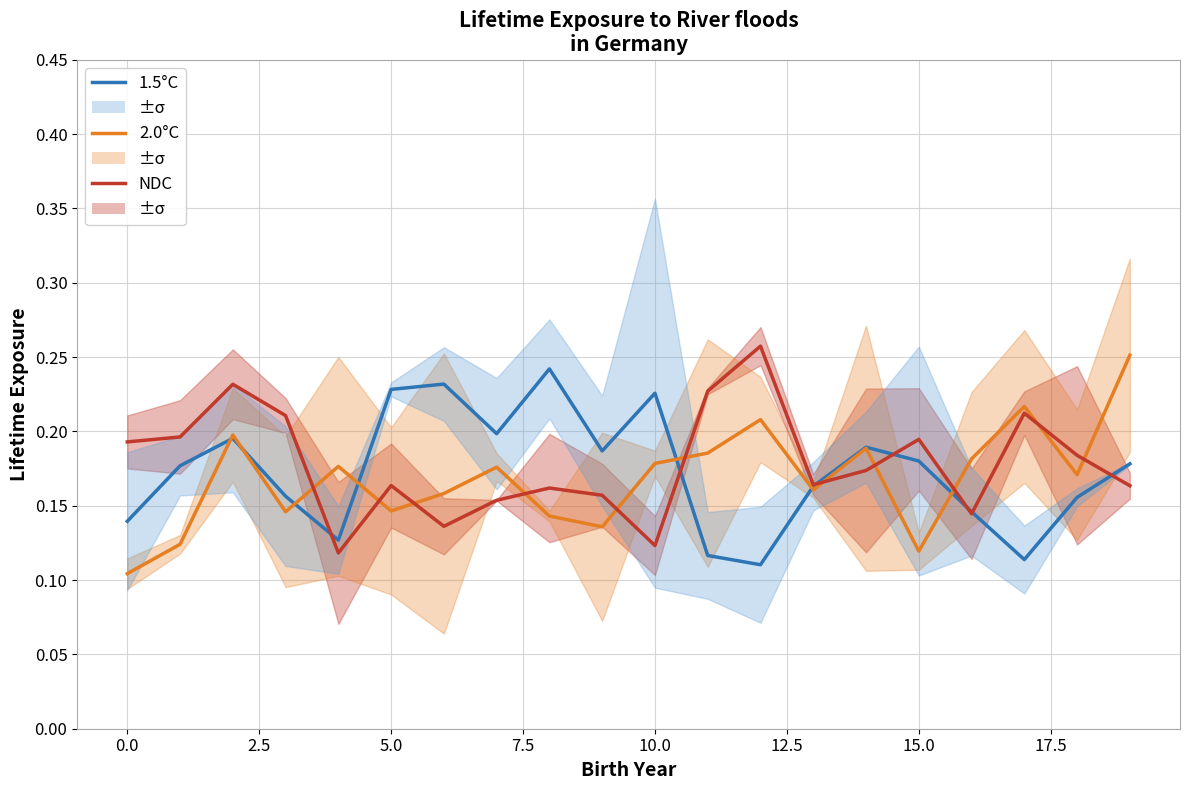

How many lines are shown in the chart?

3